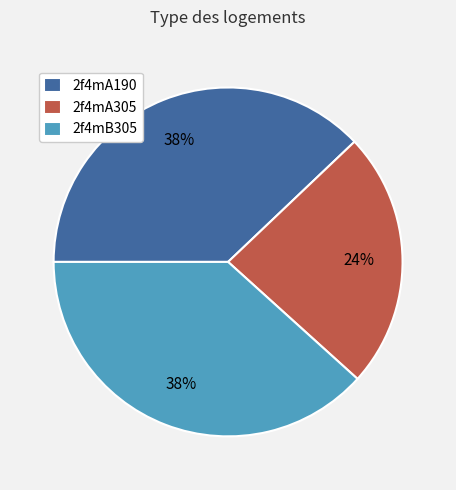

Which slice is the smallest?

2f4mA305